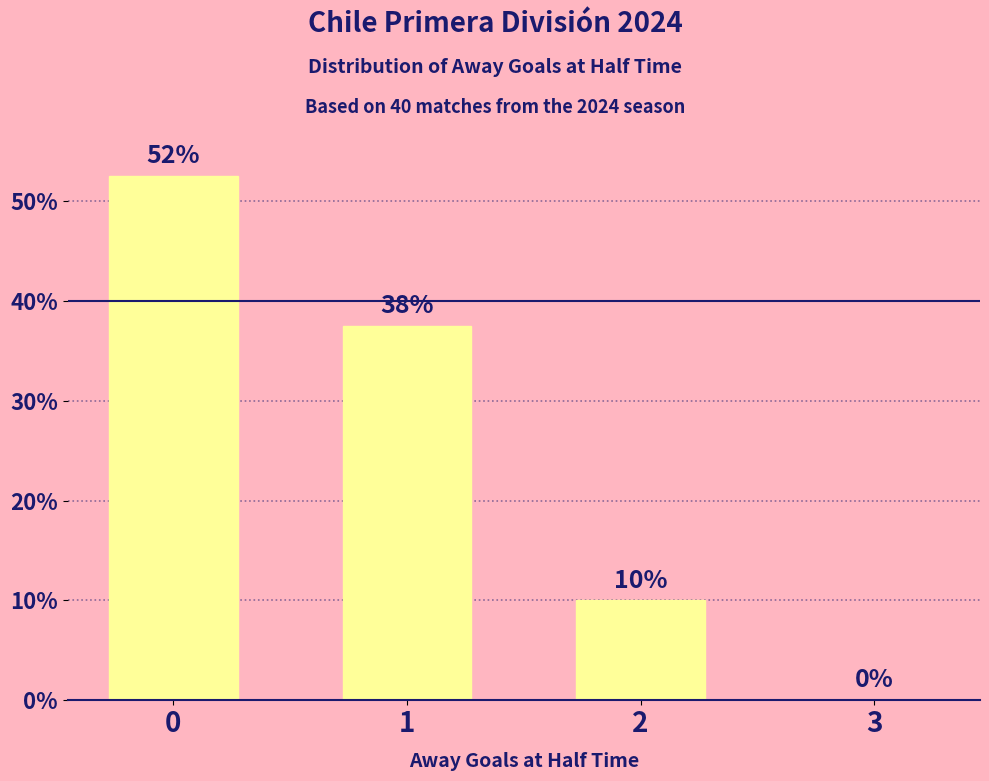

What is the difference between the values at 2 and 1?

27.5